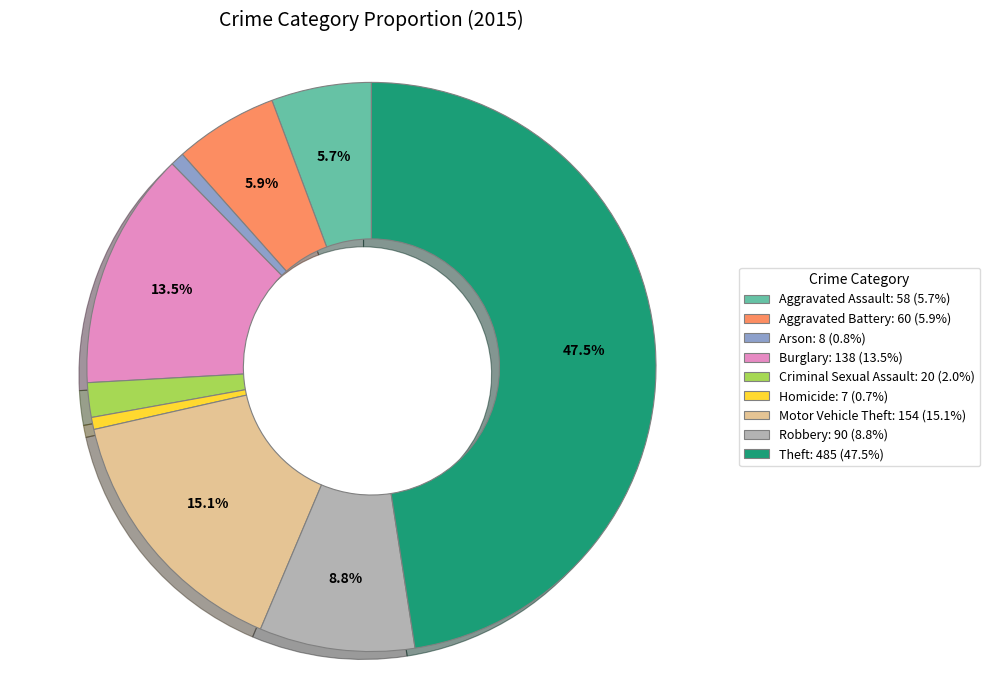

Between Criminal Sexual Assault and Robbery, which is larger?

Robbery